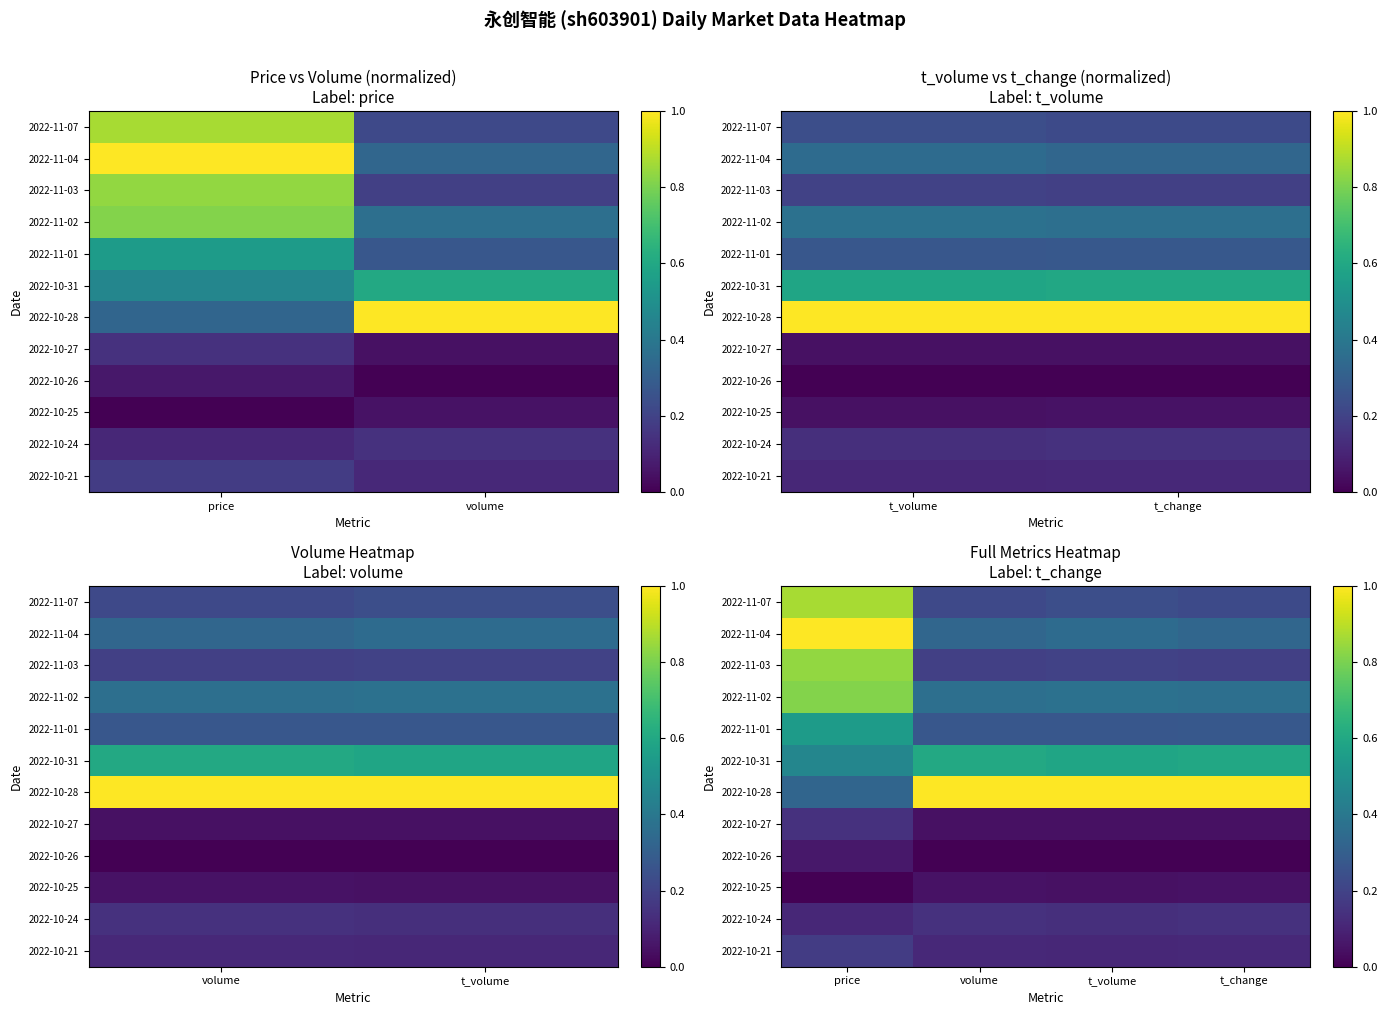

What is the minimum value for 2022-10-21?

0.1